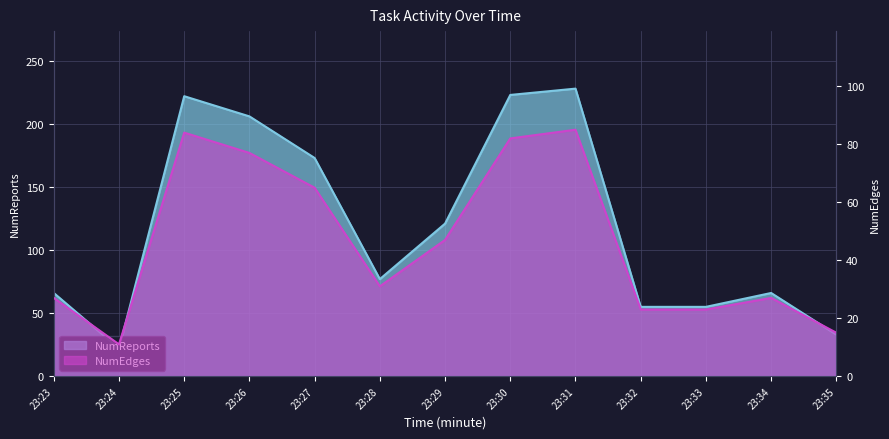

What is the value of the NumReports point at the 9th from the left?

228